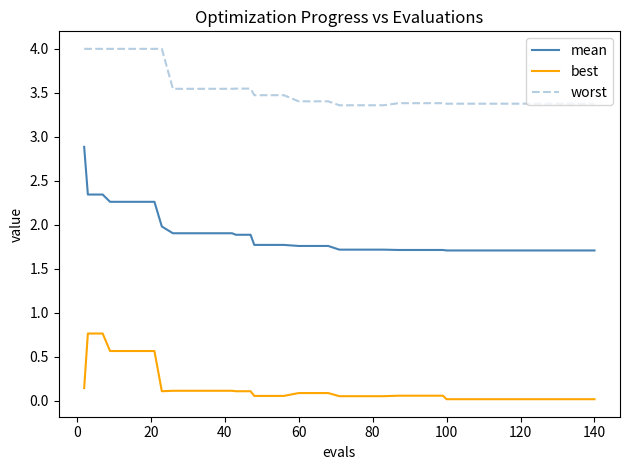

What is the highest value of the worst series?

4.0